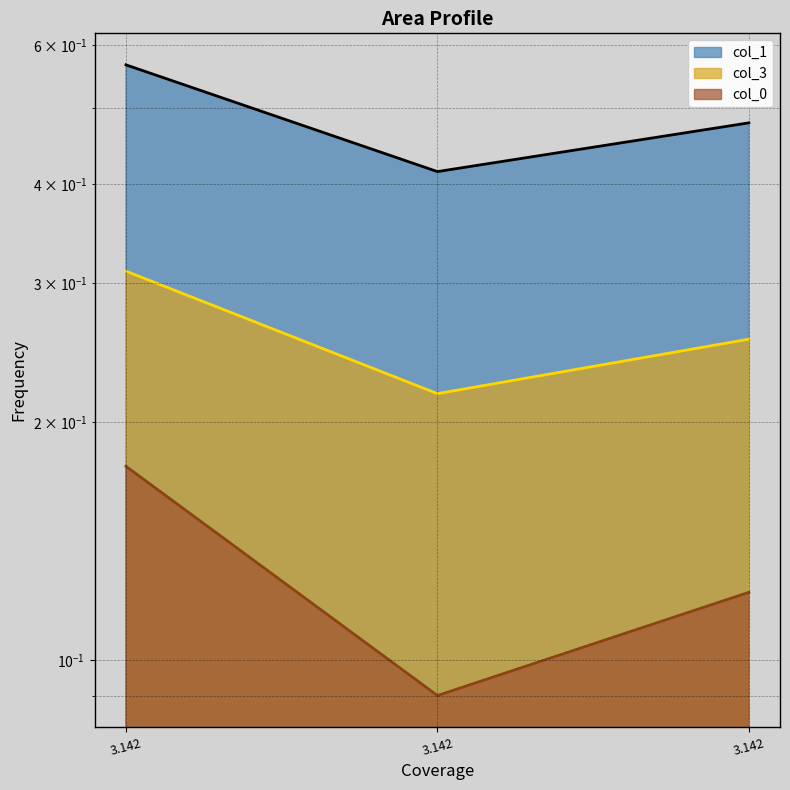

What is the greatest value displayed?

0.6